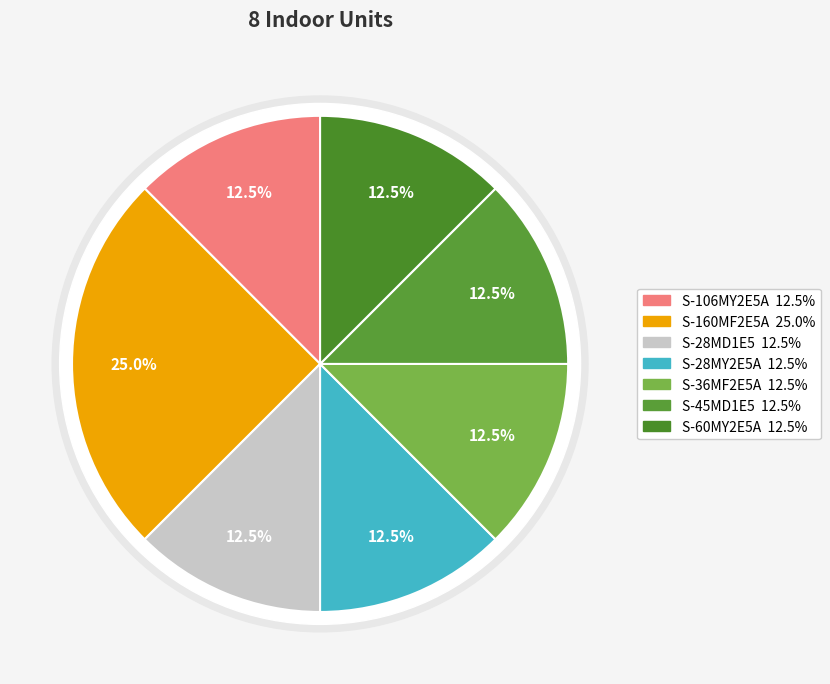

Which slice is the largest?

S-160MF2E5A